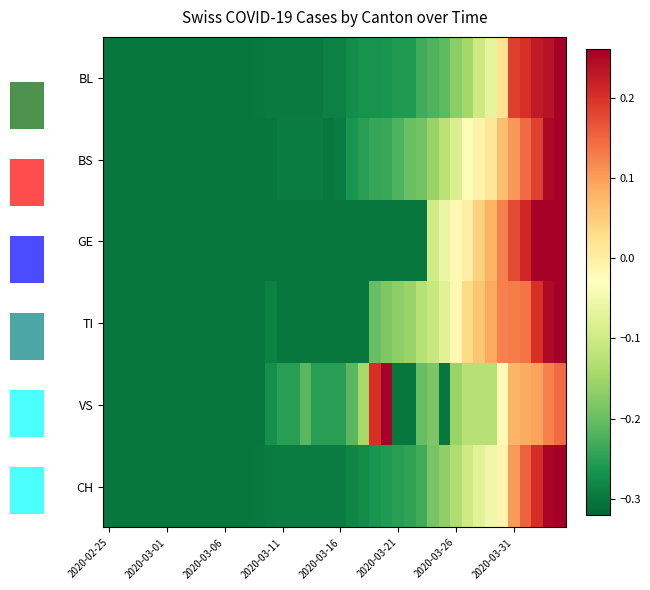

What is the difference between the maximum and second lowest values in the BS series?

0.6